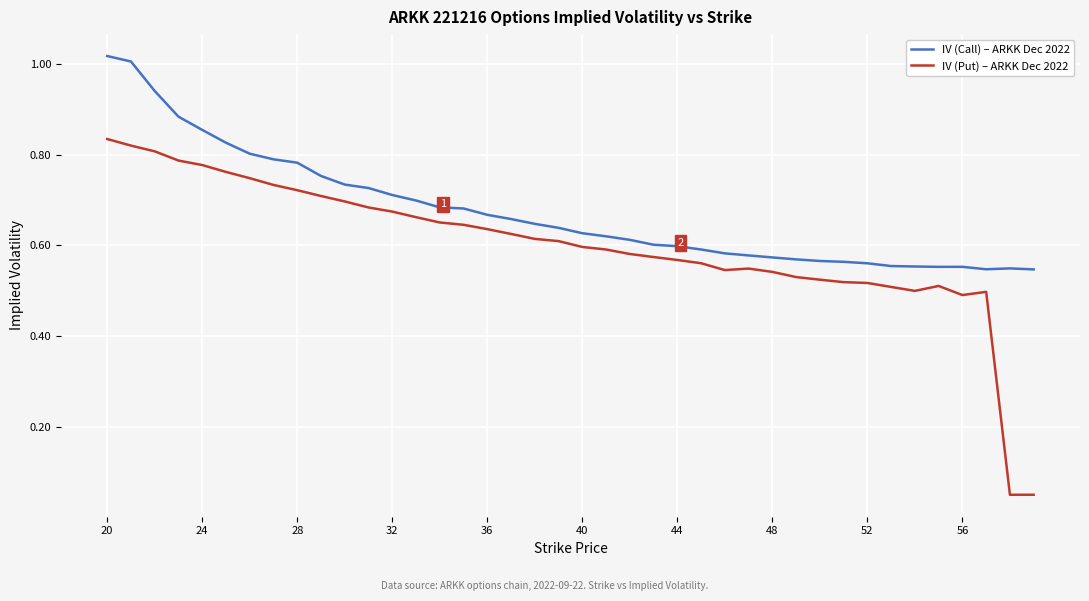

Which series has the widest spread of values?

IV (Put) – ARKK Dec 2022